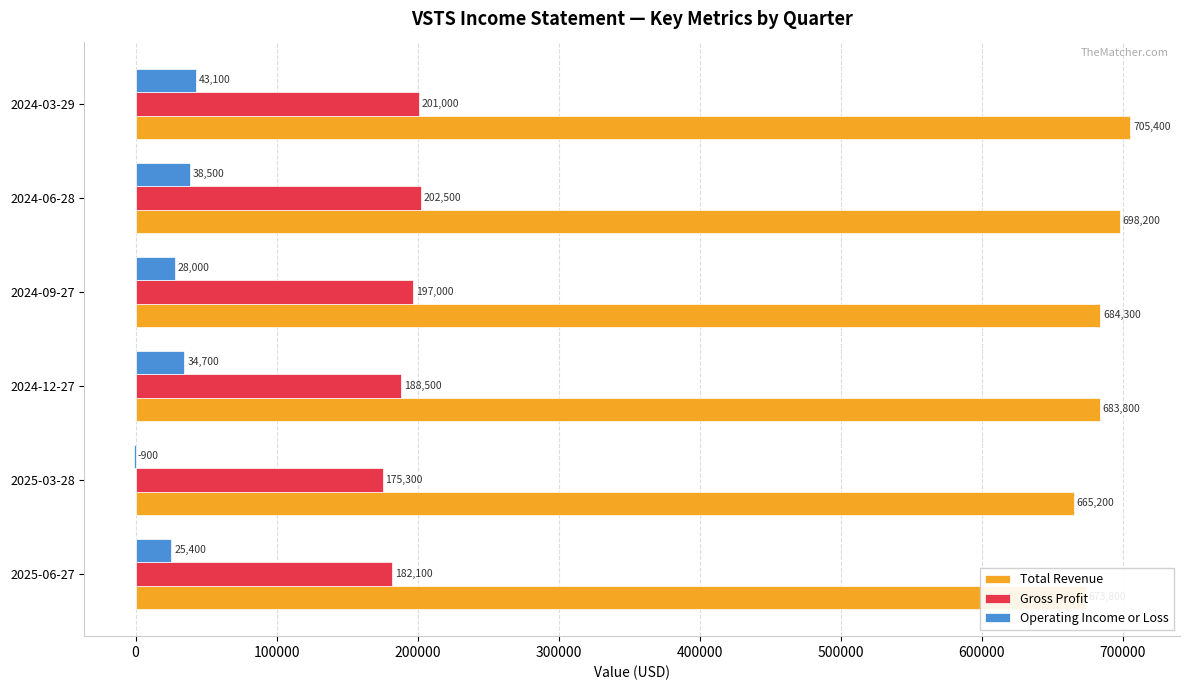

Is it true that Total Revenue equals 221062 at 2024-09-27?

False